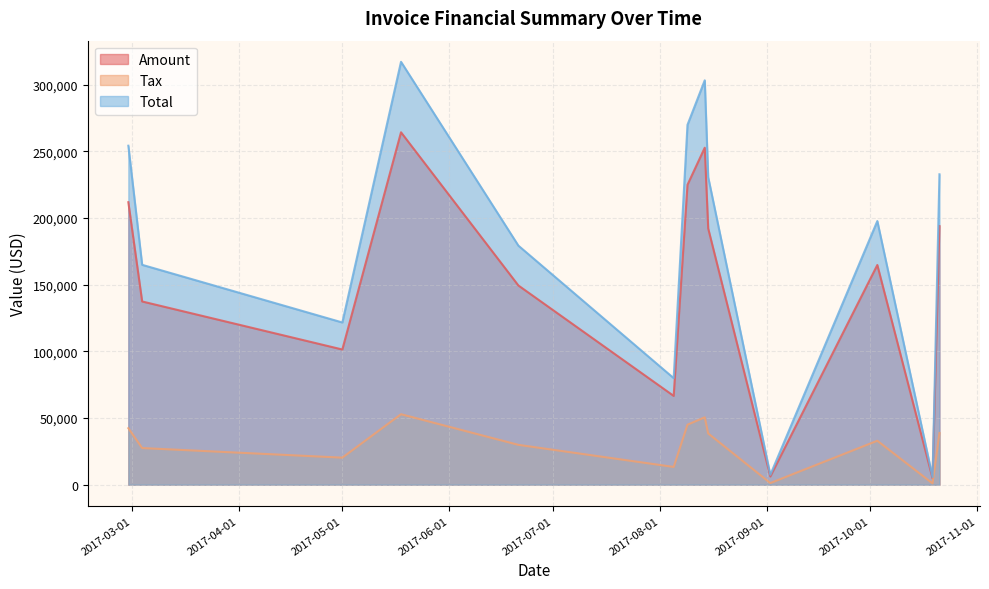

Between 2017-03-04 and 2017-08-05, which series saw the biggest shift?

Total